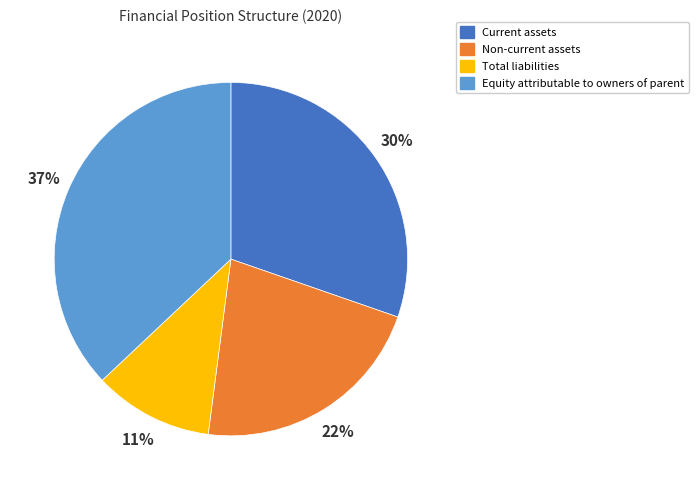

To the nearest percent, what is the difference between the Non-current assets and Equity attributable to owners of parent slice percentages?

15%